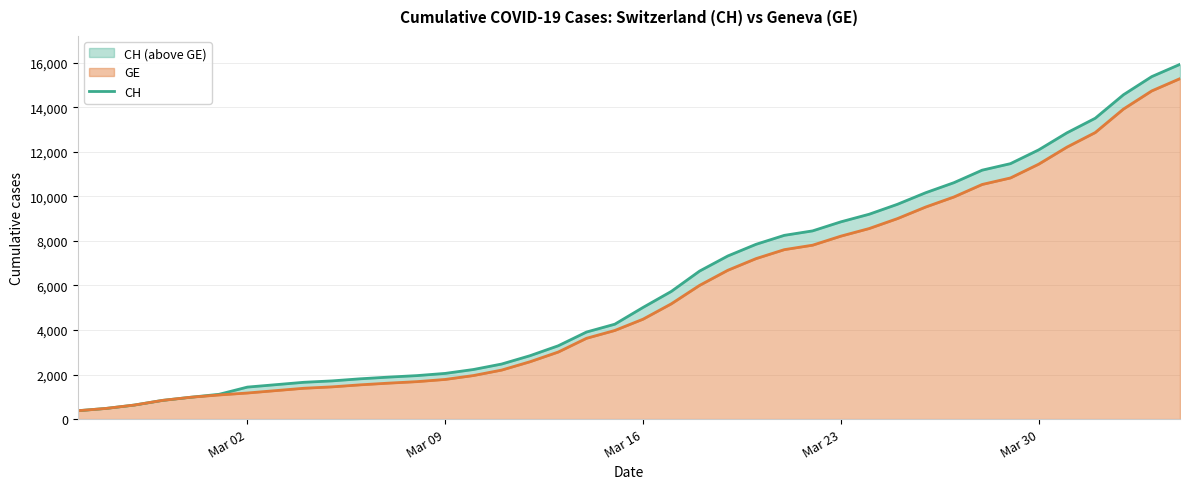

What is the average value of the CH series?

6053